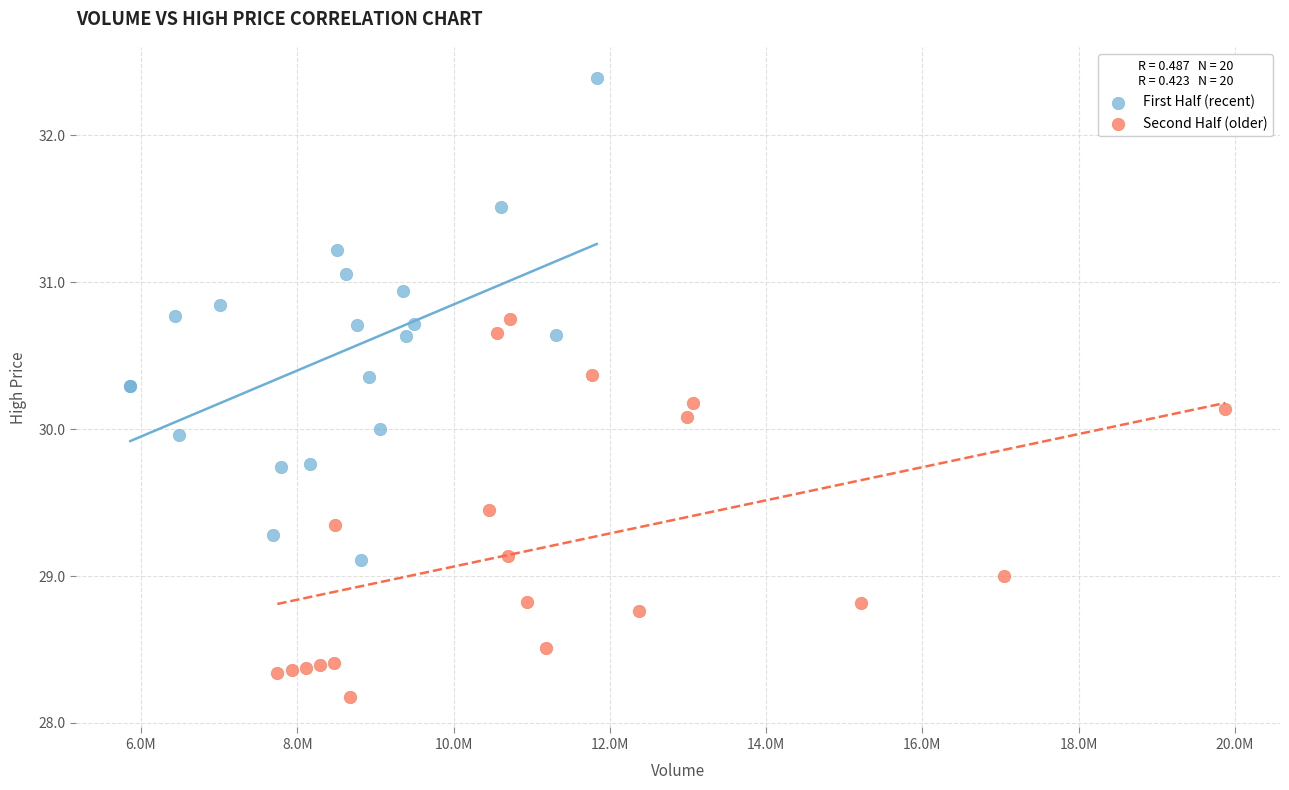

Which series reaches the maximum Y coordinate?

First Half (recent)